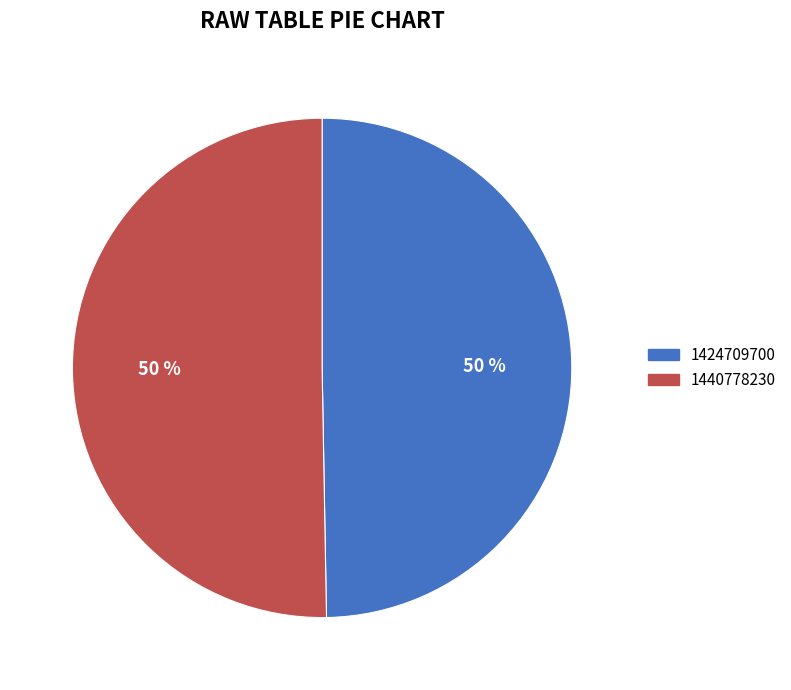

What is the ratio of the value at 1424709700 to the value at 1440778230?

1.0